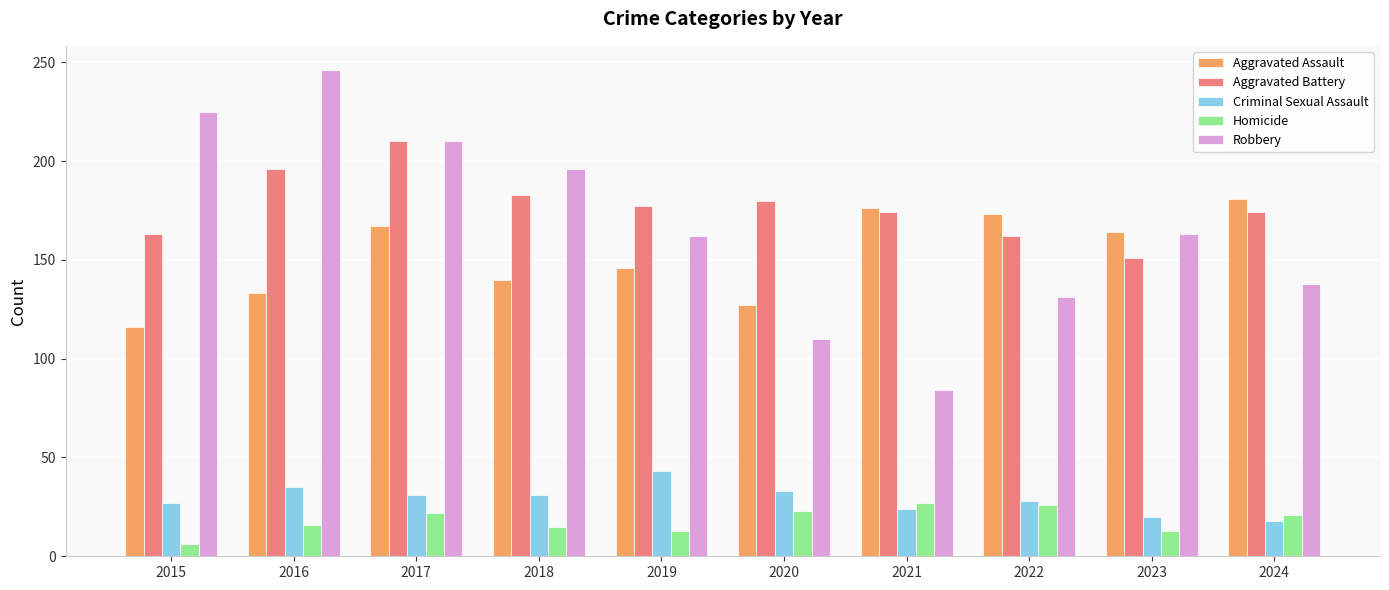

How many bars are there in each group?

5